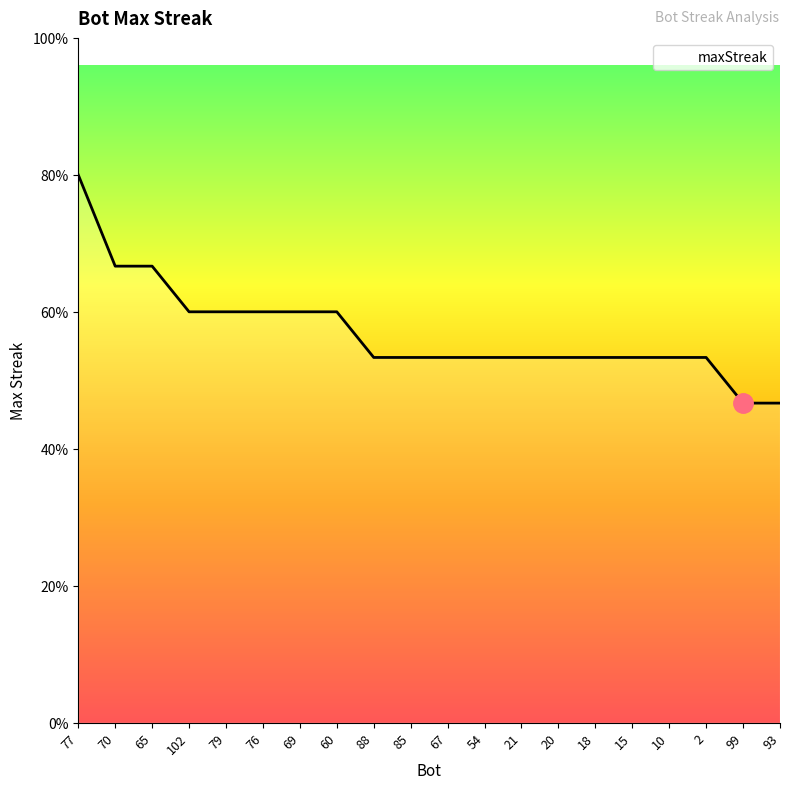

What is the label of the 14th point from the left?

20